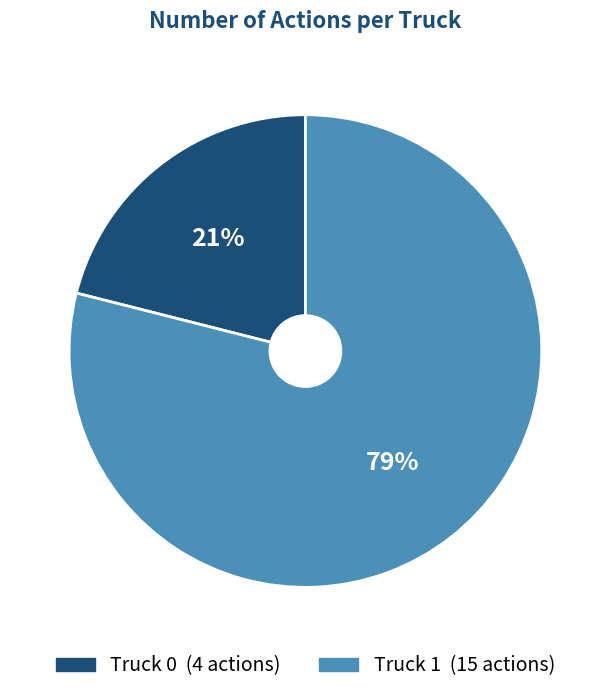

Does any single category account for the majority?

Yes